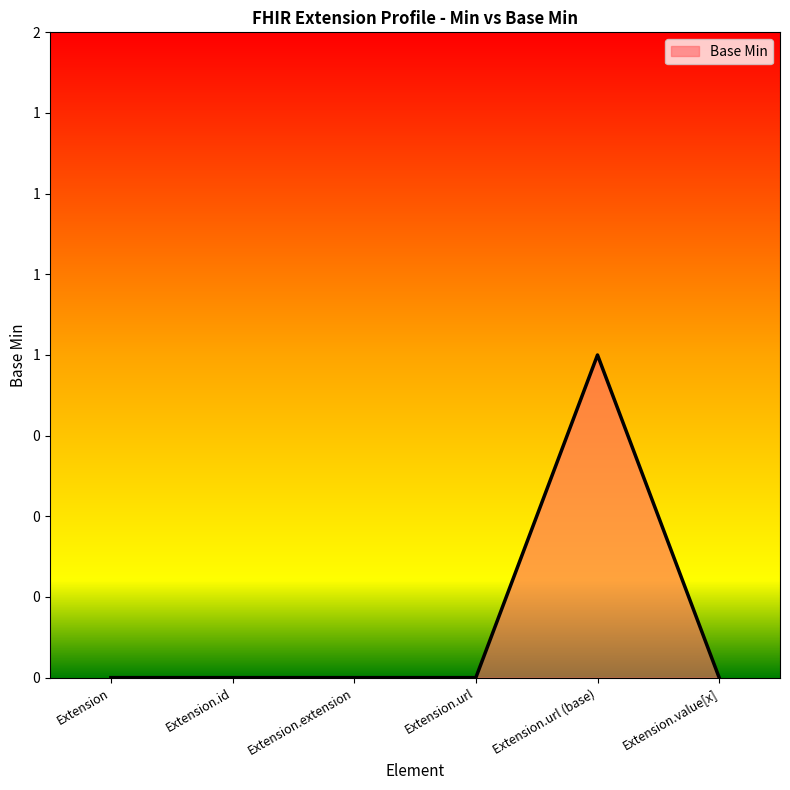

Does the chart display data point markers on the line(s)?

No